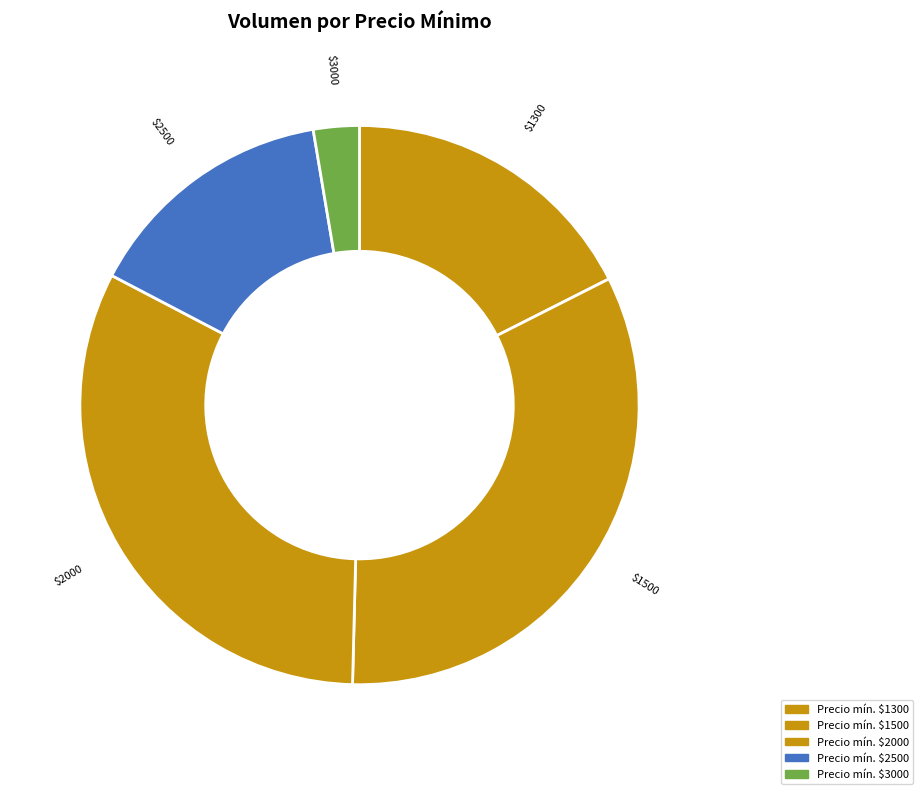

Is it true that $3000 is 13% of the pie?

False